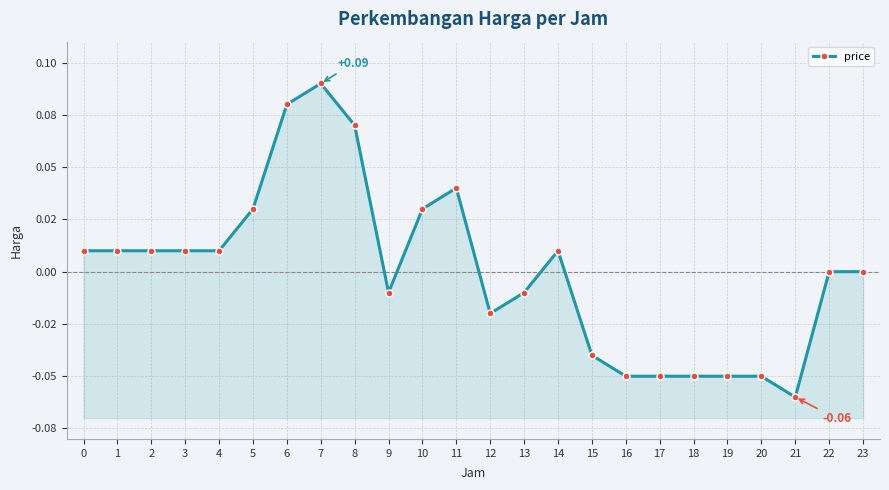

List the labels in order of value, smallest first.

21, 16, 17, 18, 19, 20, 15, 12, 9, 13, 22, 23, 0, 1, 2, 3, 4, 14, 5, 10, 11, 8, 6, 7